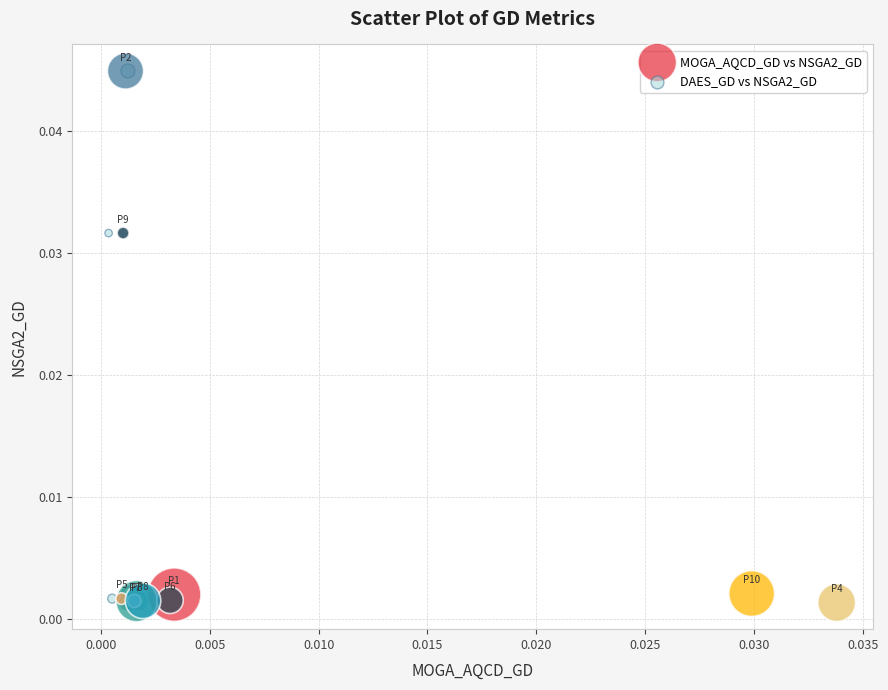

What are all the series names shown in the legend?

MOGA_AQCD_GD vs NSGA2_GD, DAES_GD vs NSGA2_GD